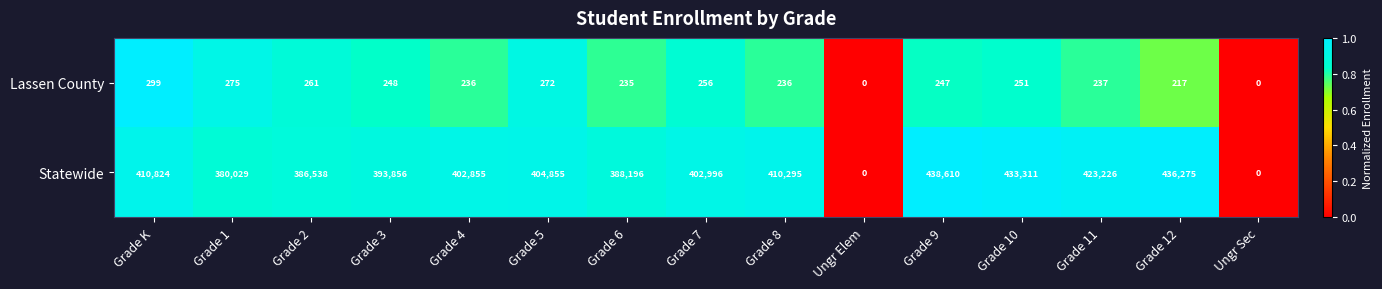

What is the greatest value displayed?

438610